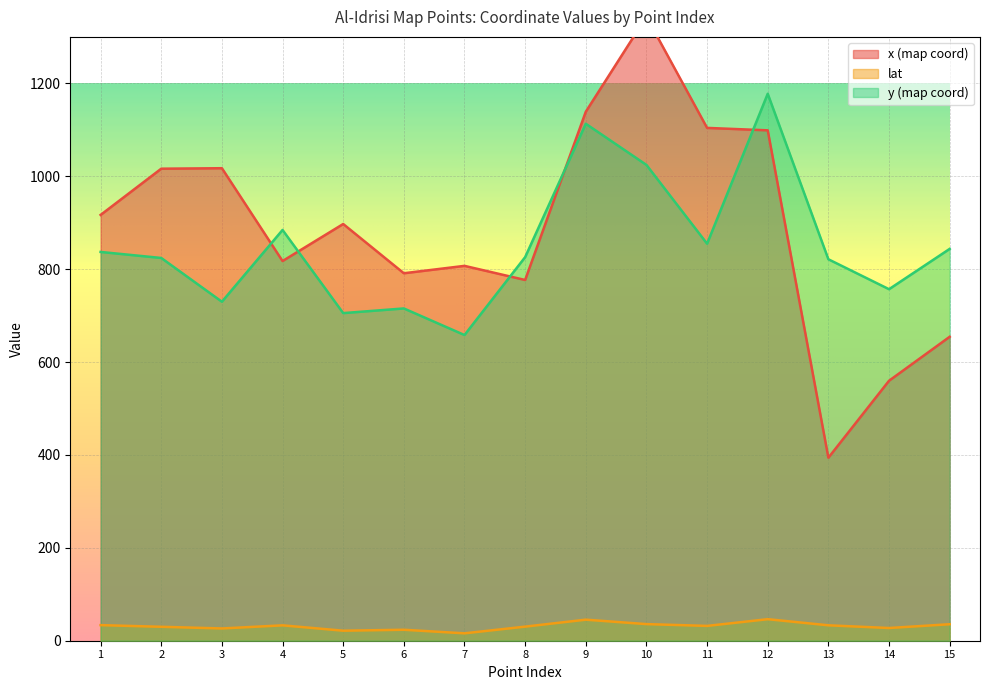

List the series in order of their peak value, lowest first.

lat, y (map coord), x (map coord)